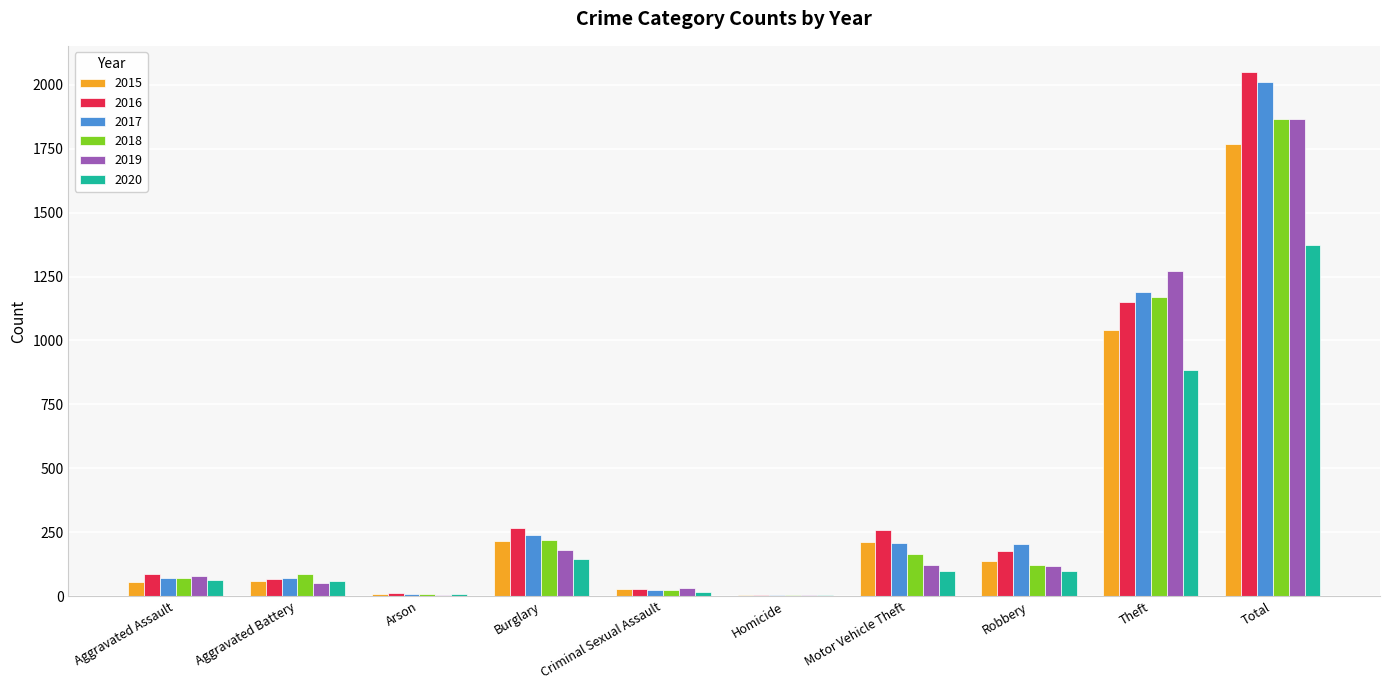

Are the bars horizontal?

No